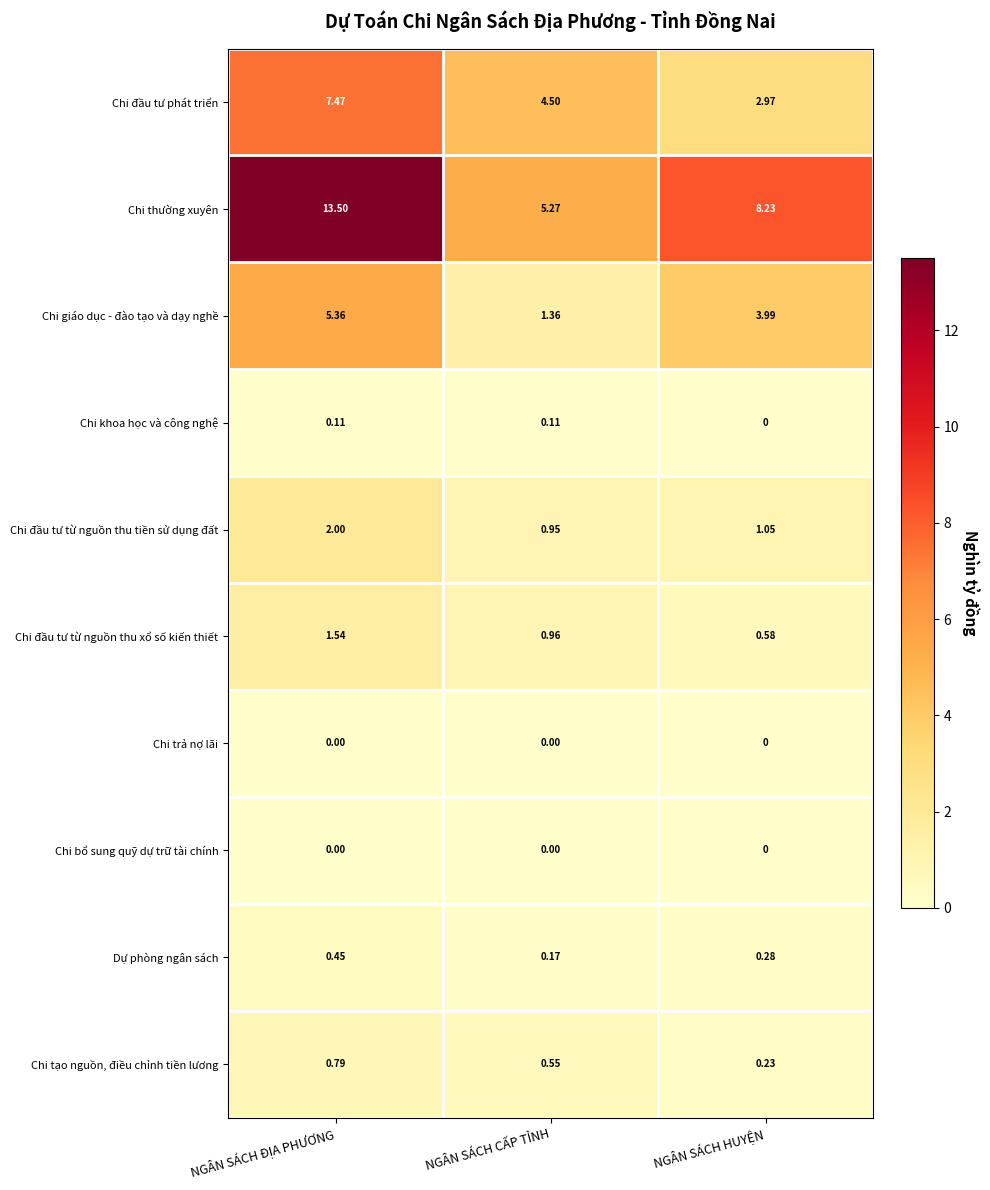

Which category has the highest value in the Dự phòng ngân sách series?

NGÂN SÁCH ĐỊA PHƯƠNG